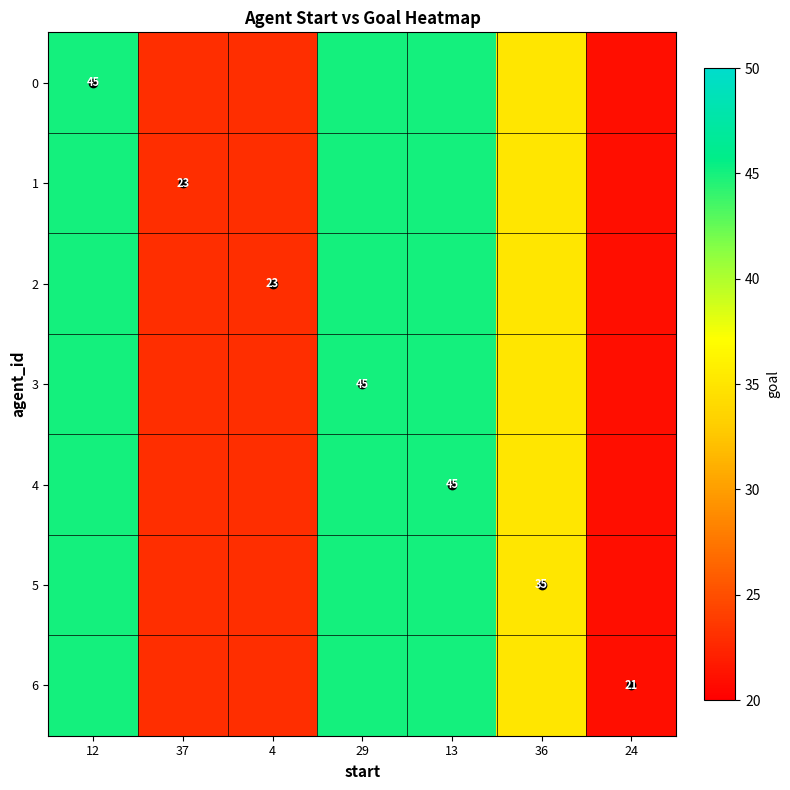

What is the difference between the maximum and second lowest values in the 5 series?

22